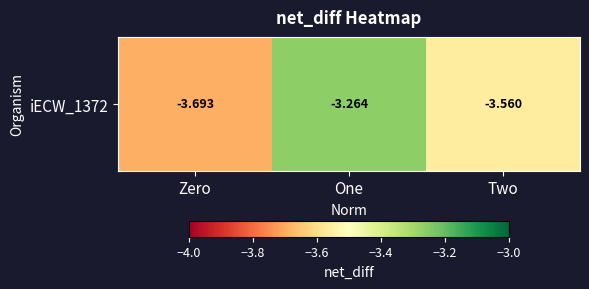

Count the number of categories in the chart.

3